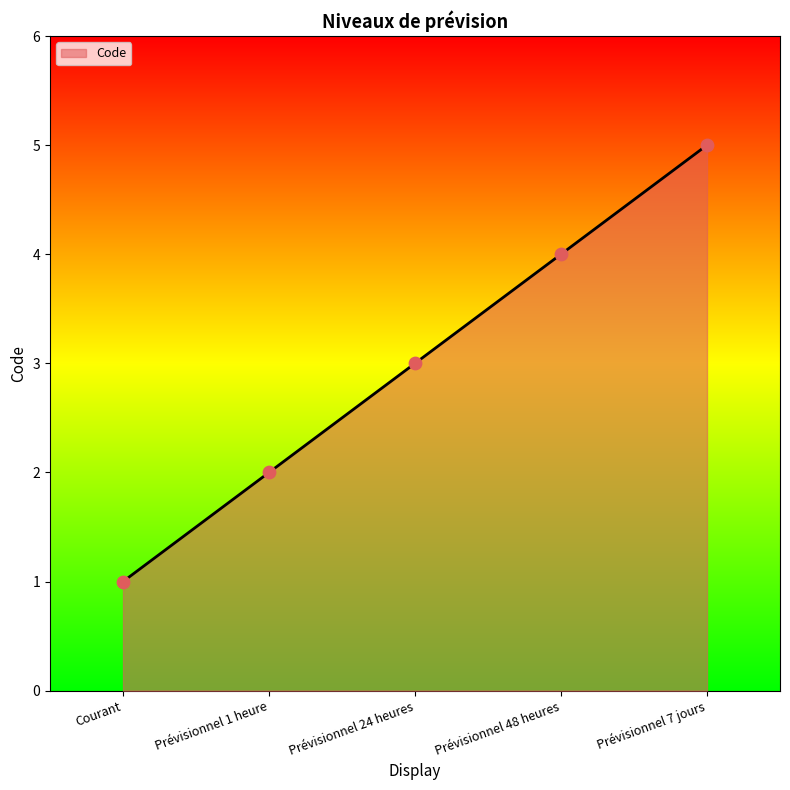

Which has a higher value, Prévisionnel 1 heure or Prévisionnel 24 heures?

Prévisionnel 24 heures